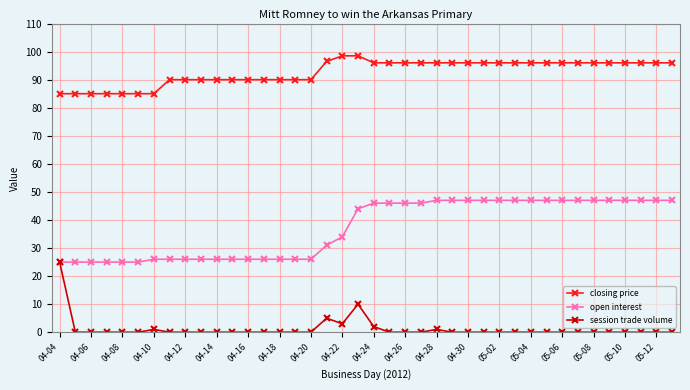

How many lines are shown in the chart?

3